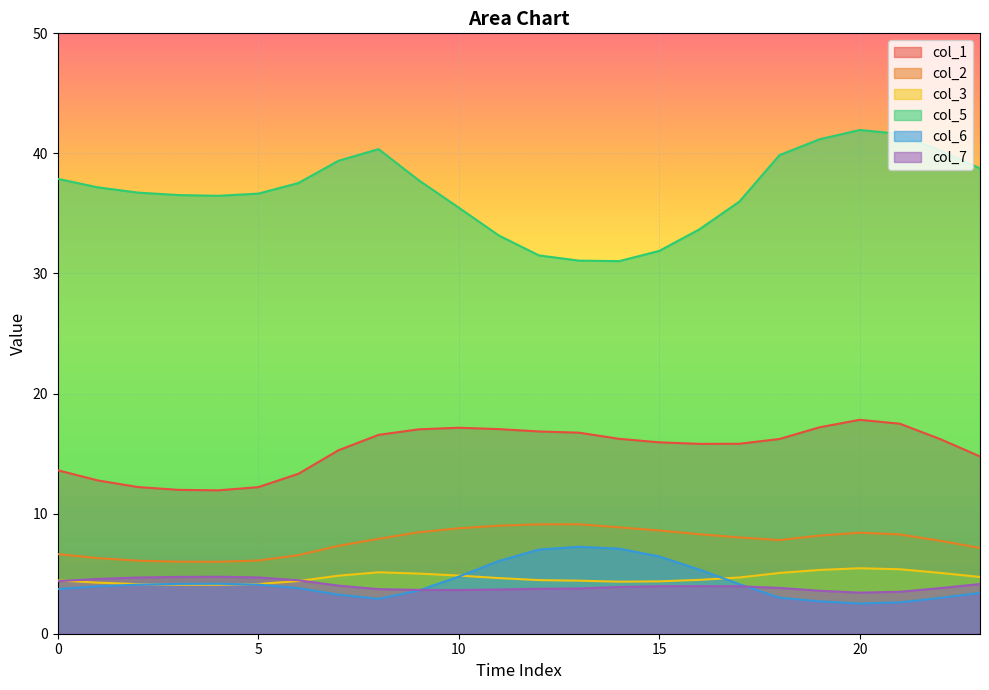

What is the value of the col_6 point at the 4th from the left?

4.2